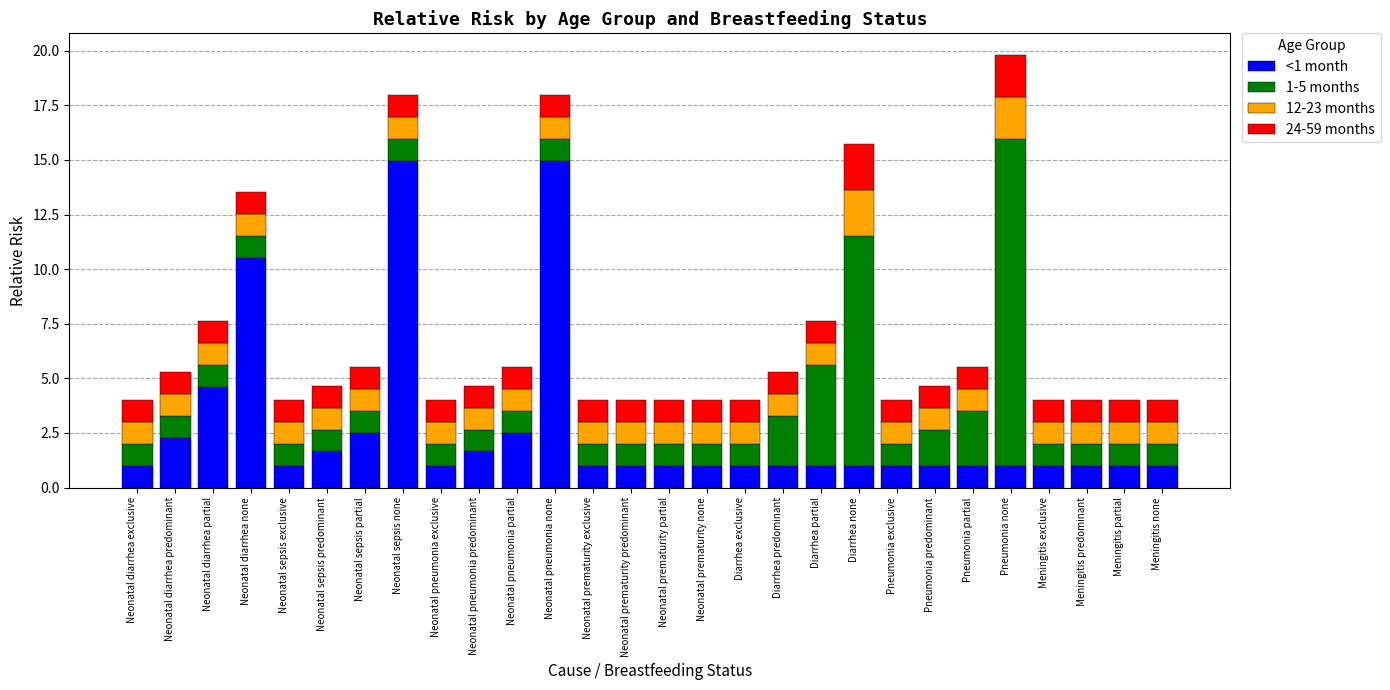

True or false: <1 month has a value of 10.5 at Neonatal diarrhea none.

True